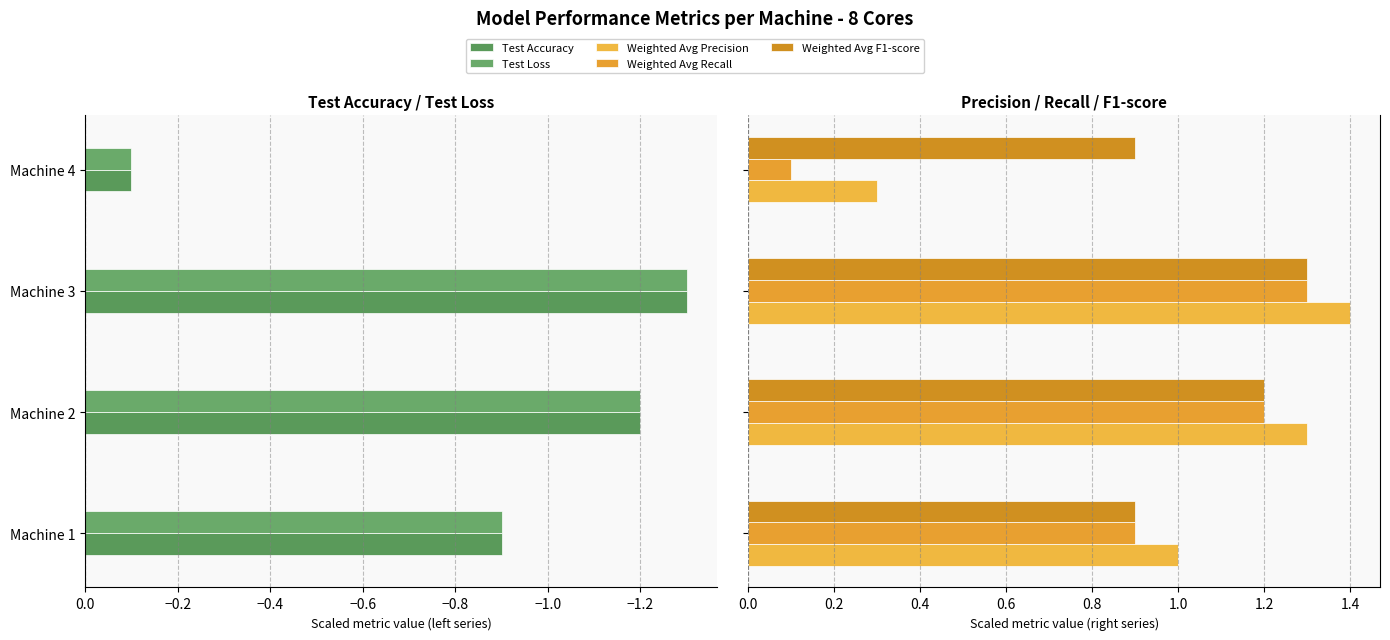

How many bars are there in total?

20